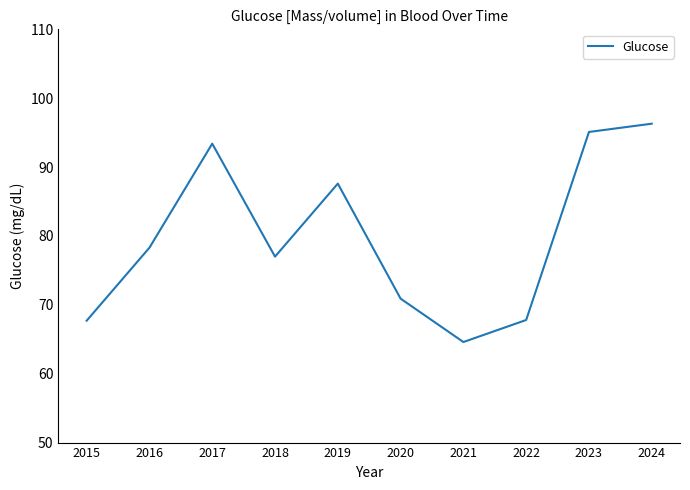

Approximately how many times larger is the value at 2022 compared to 2018?

0.9